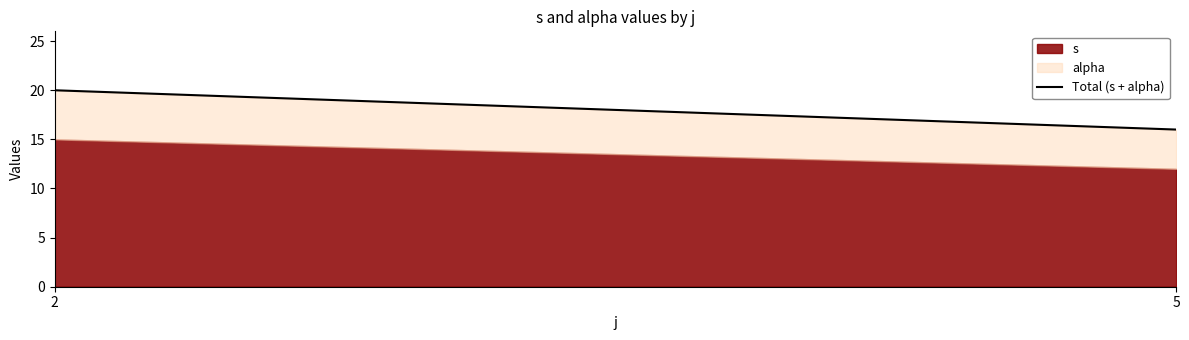

What is the difference between the maximum and minimum values?

4